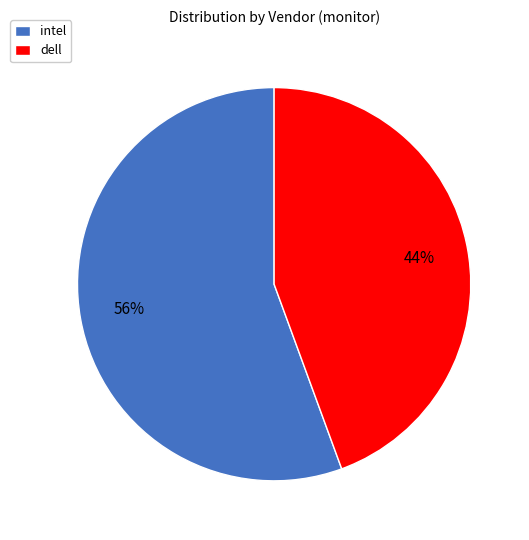

Approximately how many times larger is the value at intel compared to dell?

1.3